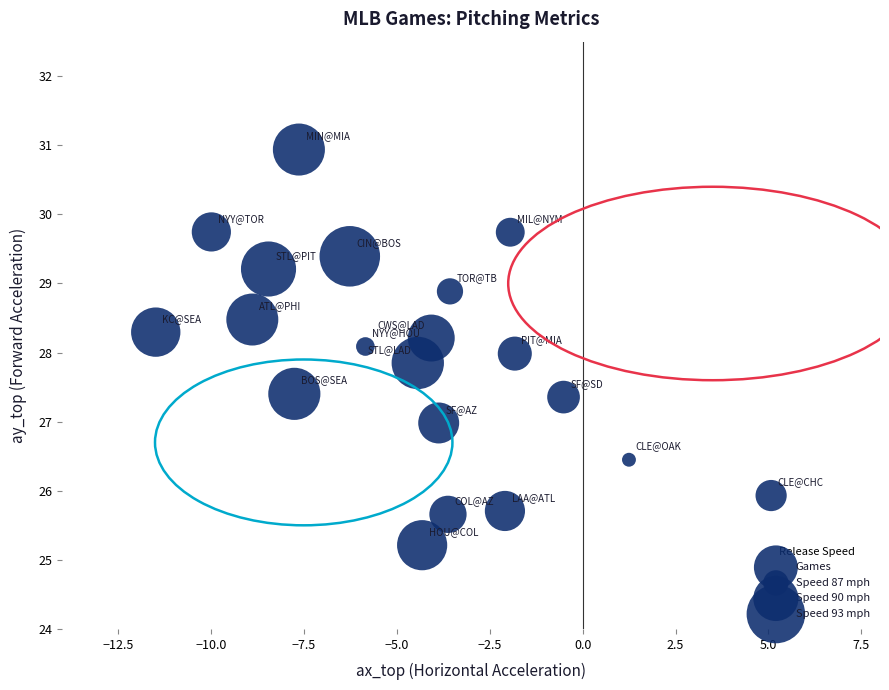

What is the range of X values (max minus min)?

16.6